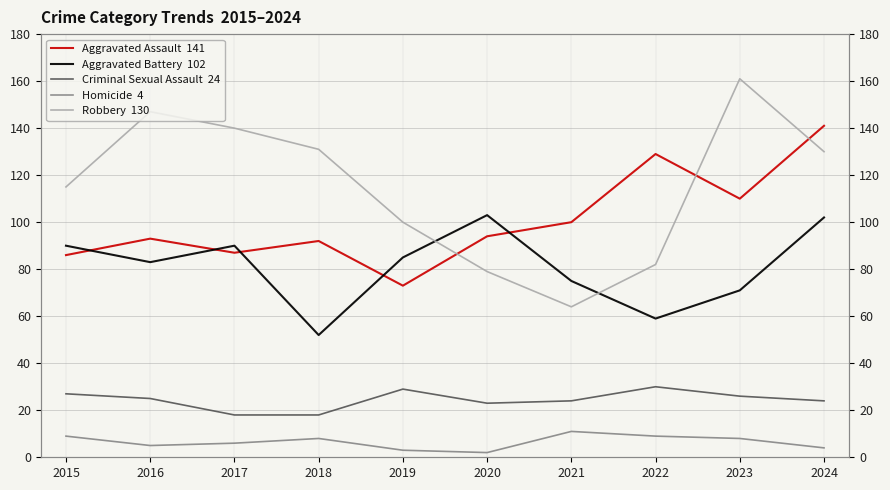

Which series has the largest range (max minus min)?

Robbery  130